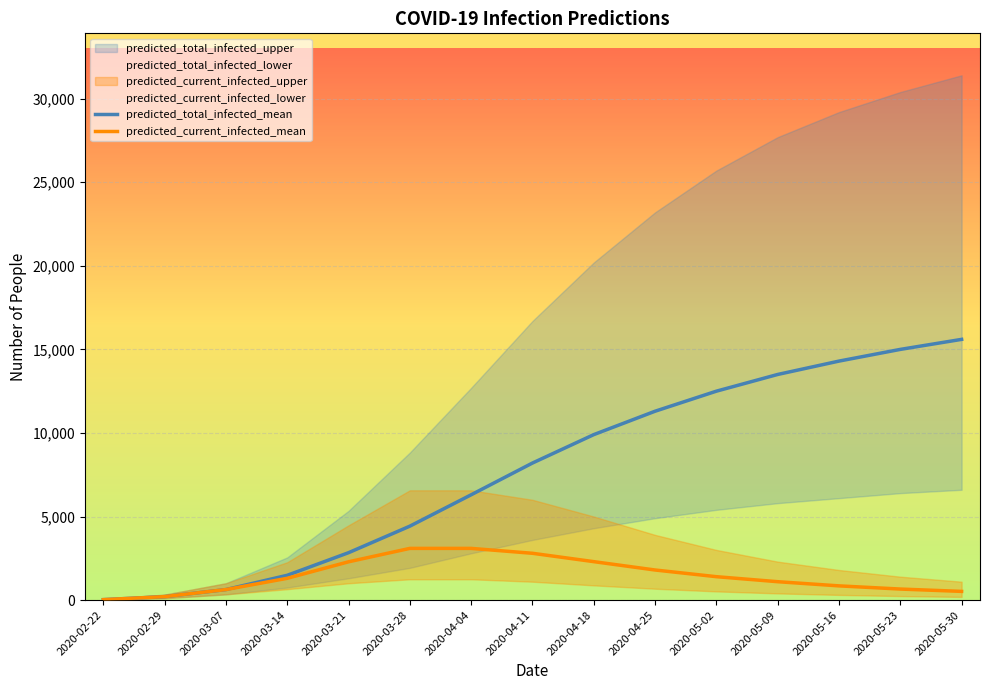

Is it true that predicted_current_infected_upper equals 2266 at 2020-03-14?

True